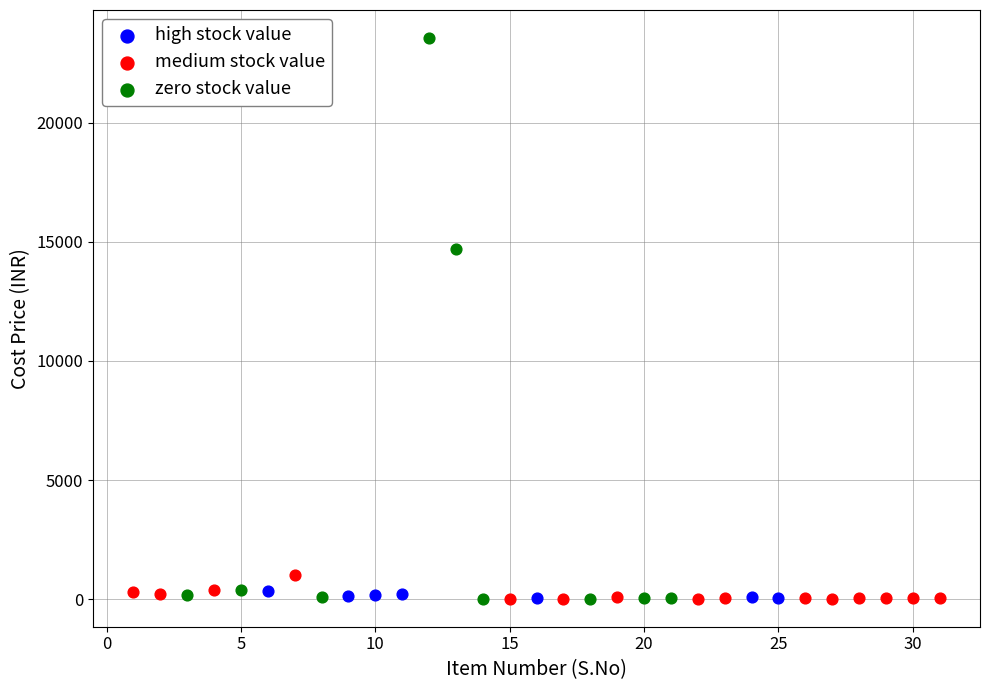

Which series has the widest spread of Y values?

zero stock value